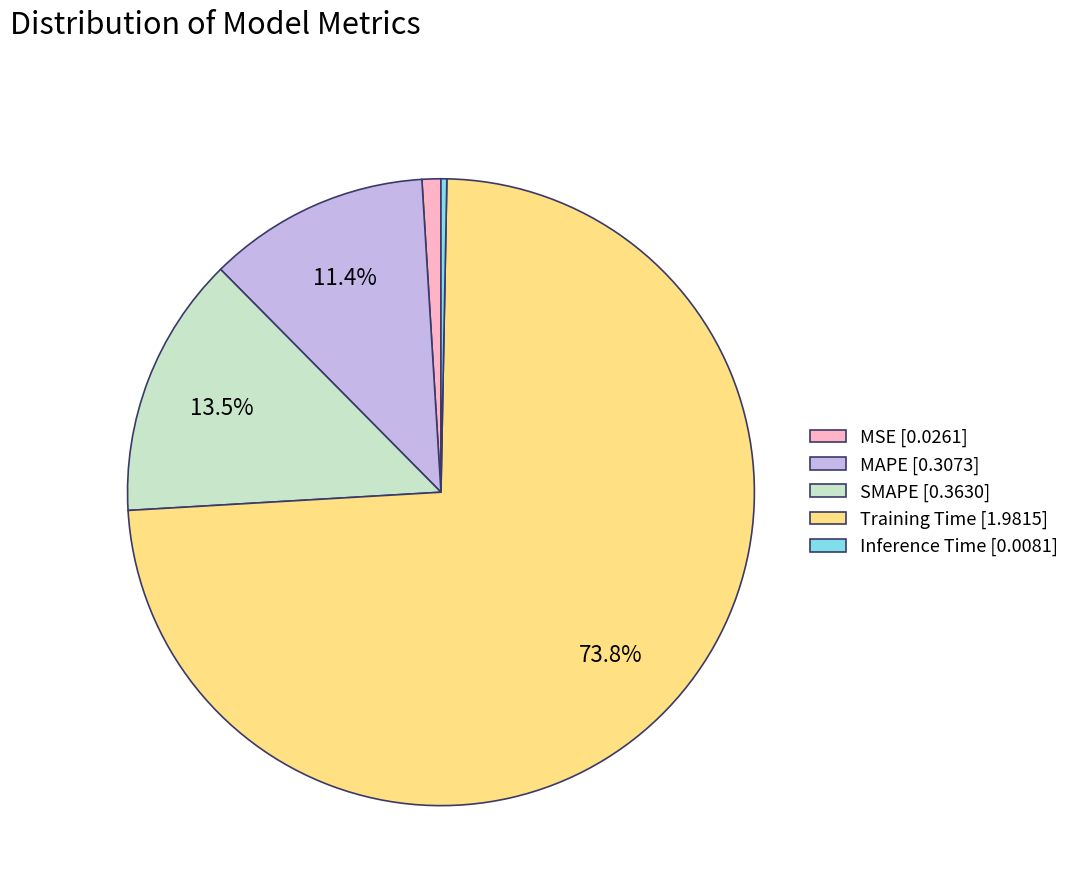

Which category accounts for the majority?

Training Time